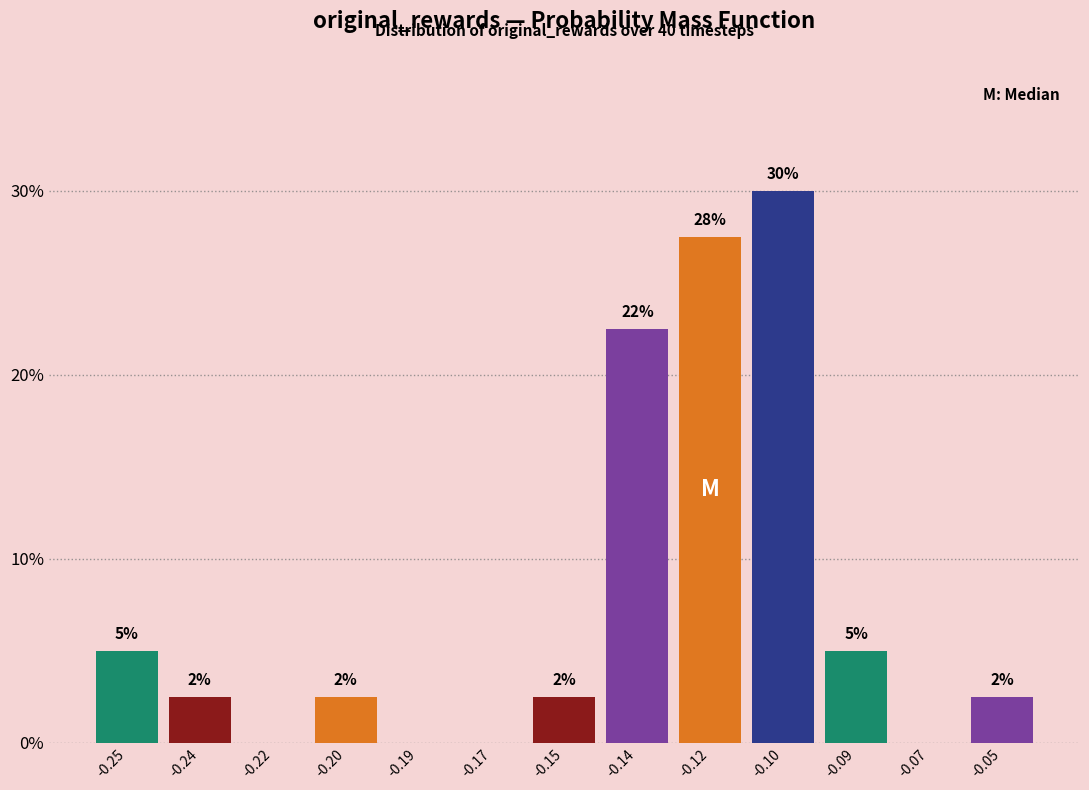

Are the bars horizontal?

No